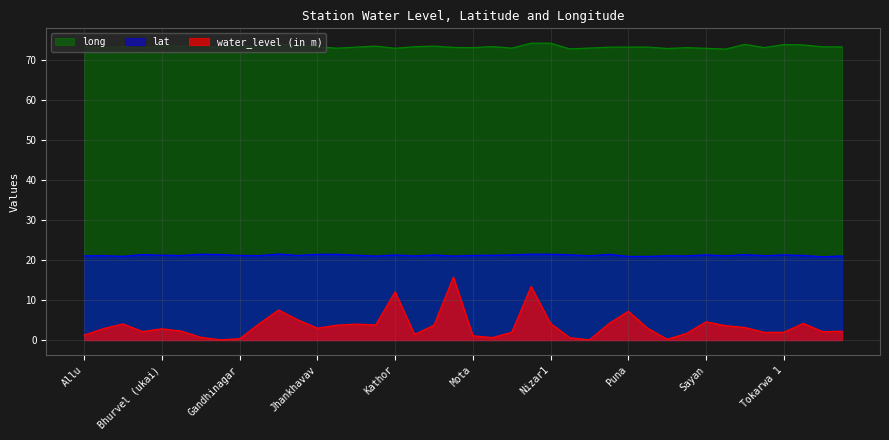

What is the difference between the maximum and minimum values in the lat series?

0.7